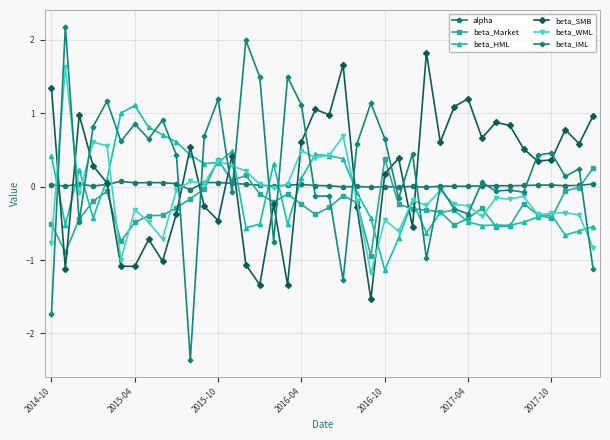

What is the difference between the second highest and minimum values in the beta_IML series?

4.4